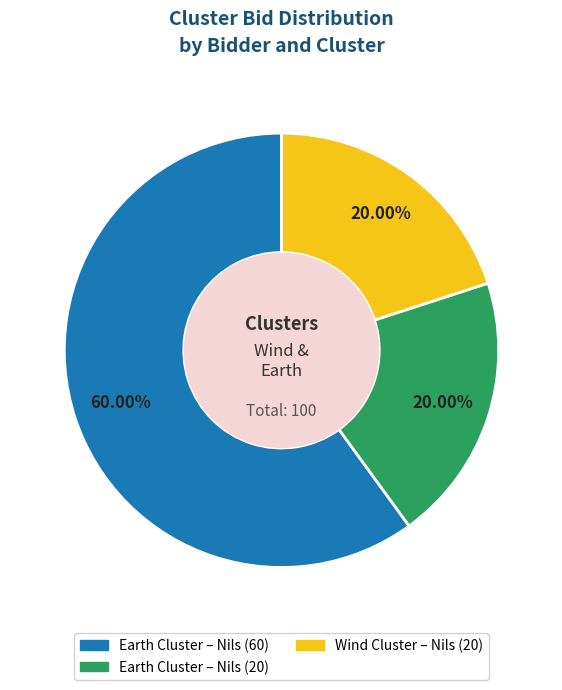

Is there a majority slice in this chart?

Yes